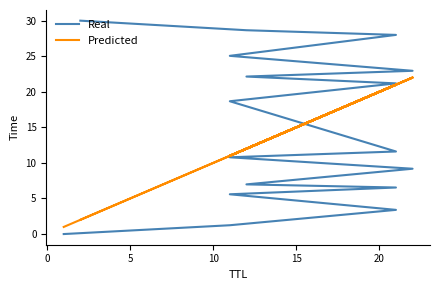

What are all the series names shown in the legend?

Real, Predicted